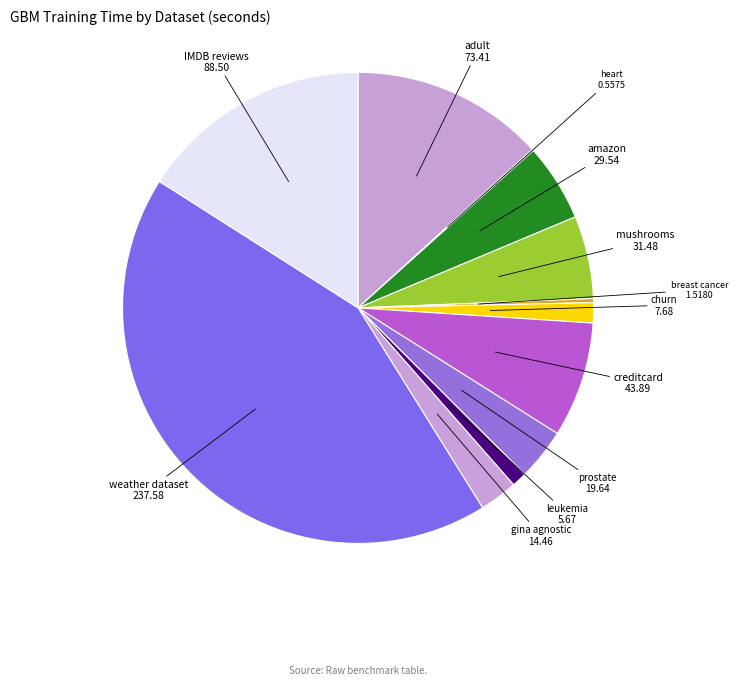

Which has a higher value, gina agnostic or IMDB reviews?

IMDB reviews